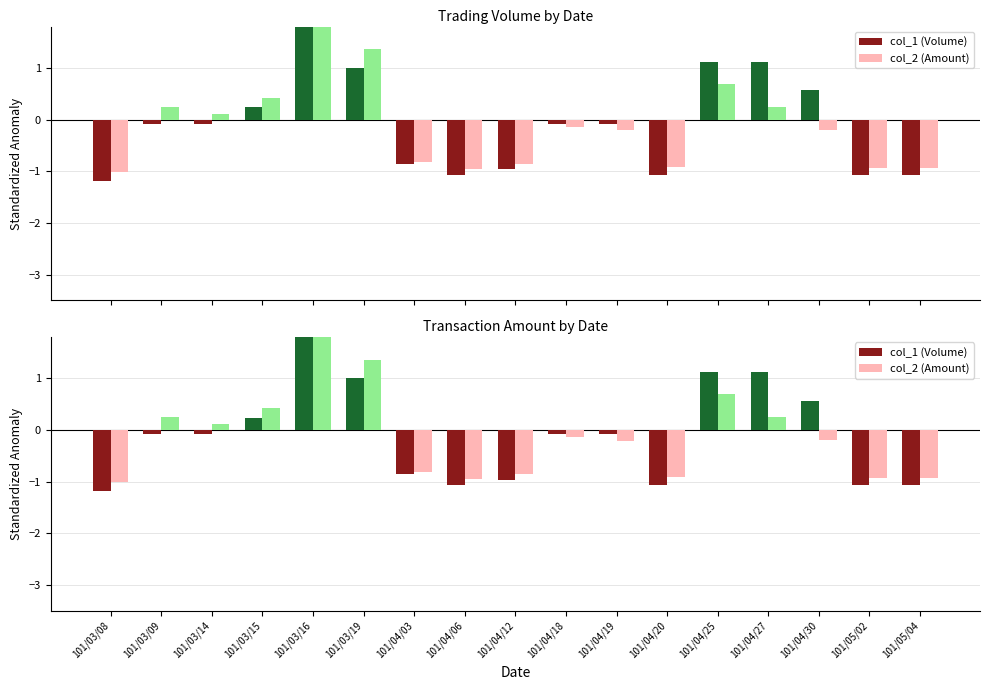

List the series in order of their overall mean, lowest first.

col_1 (Volume), col_2 (Amount)